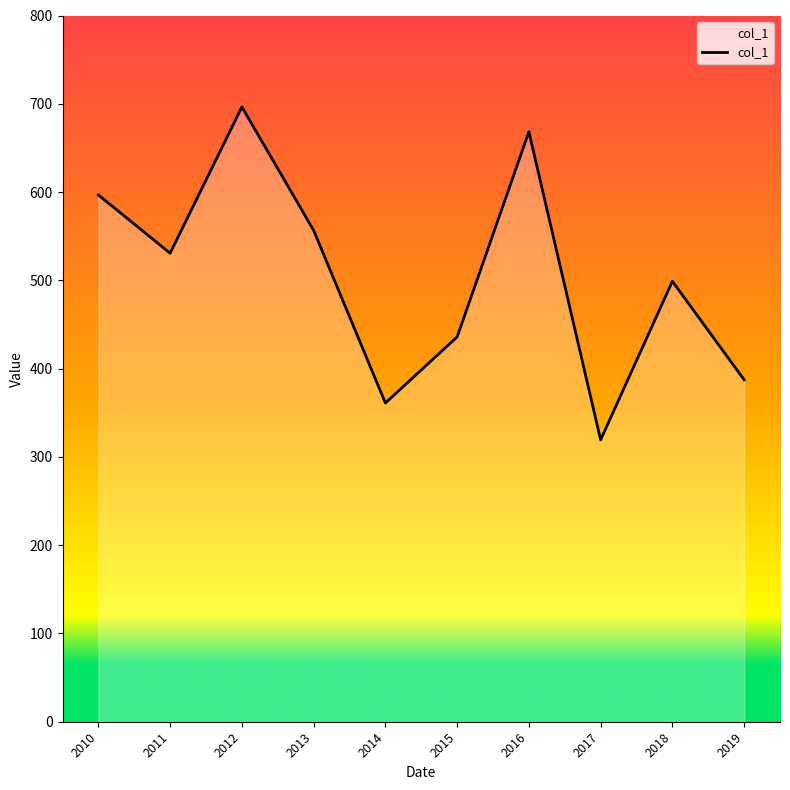

At which category does the data reach its first local valley?

2011